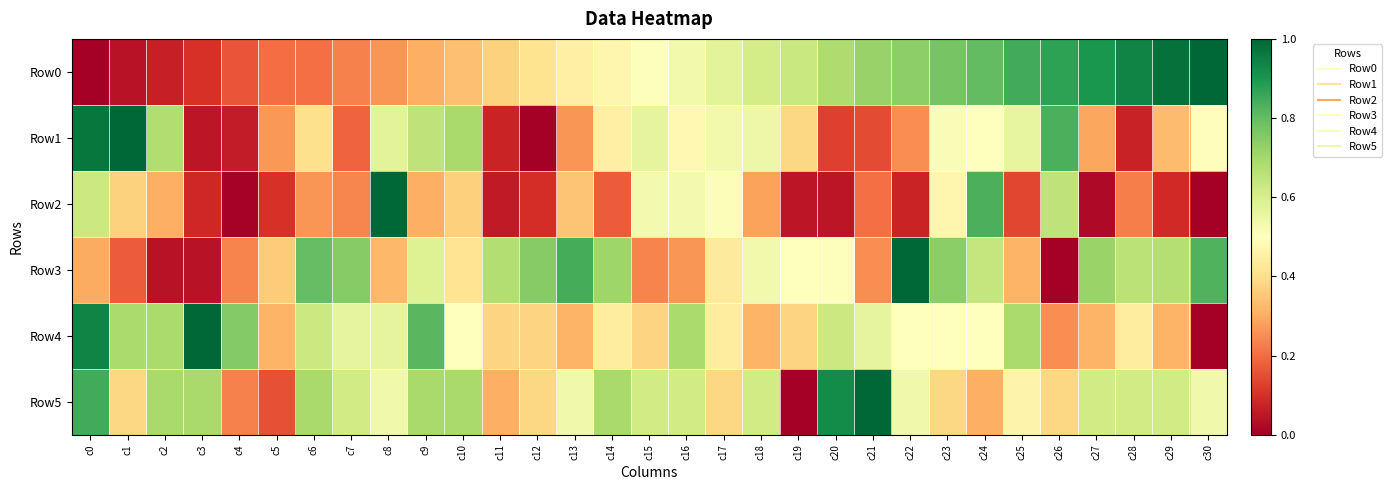

Which series has the largest range (max minus min)?

Row0